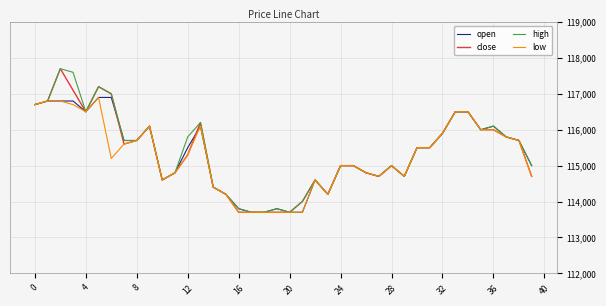

What is the maximum value for high?

117700